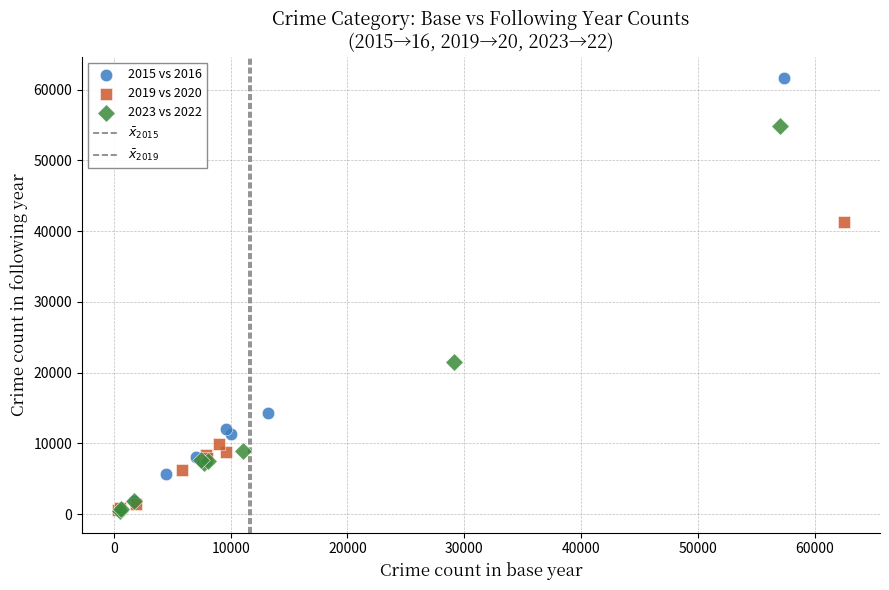

Which series has the widest spread of Y values?

2015 vs 2016